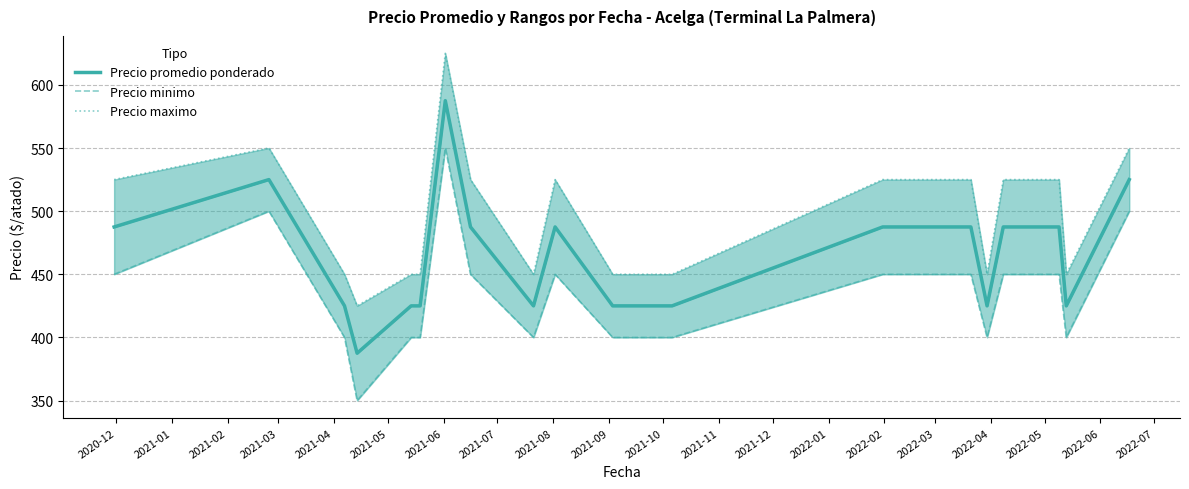

Which has a higher value, 2020-12 or 2021-04?

2020-12